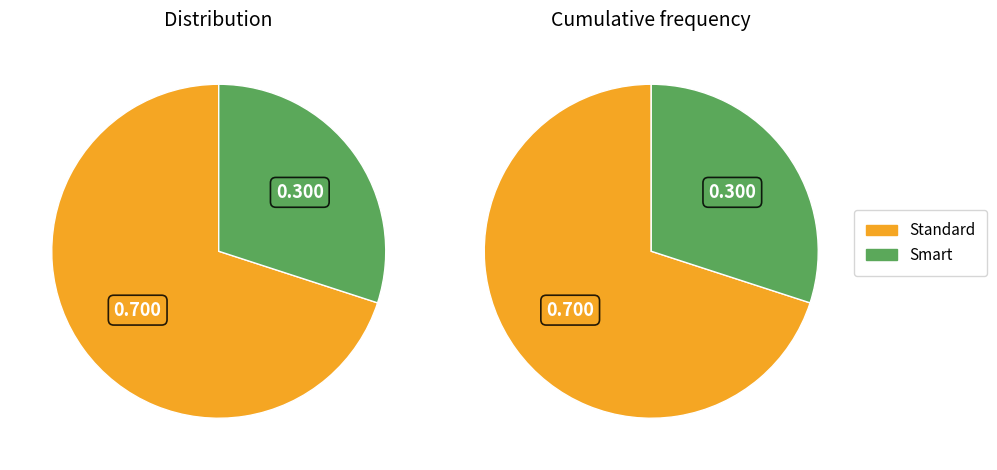

What is the largest slice in the pie chart?

Standard